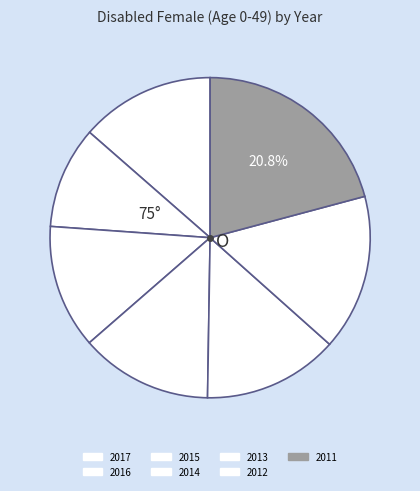

Which category has the smallest portion of the pie?

2016